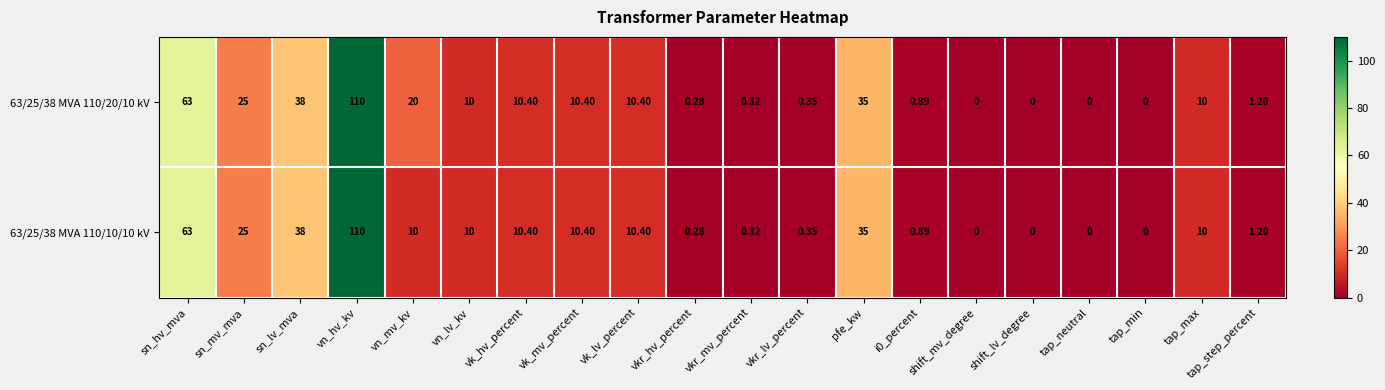

At which category is the sum across all series the highest?

vn_hv_kv